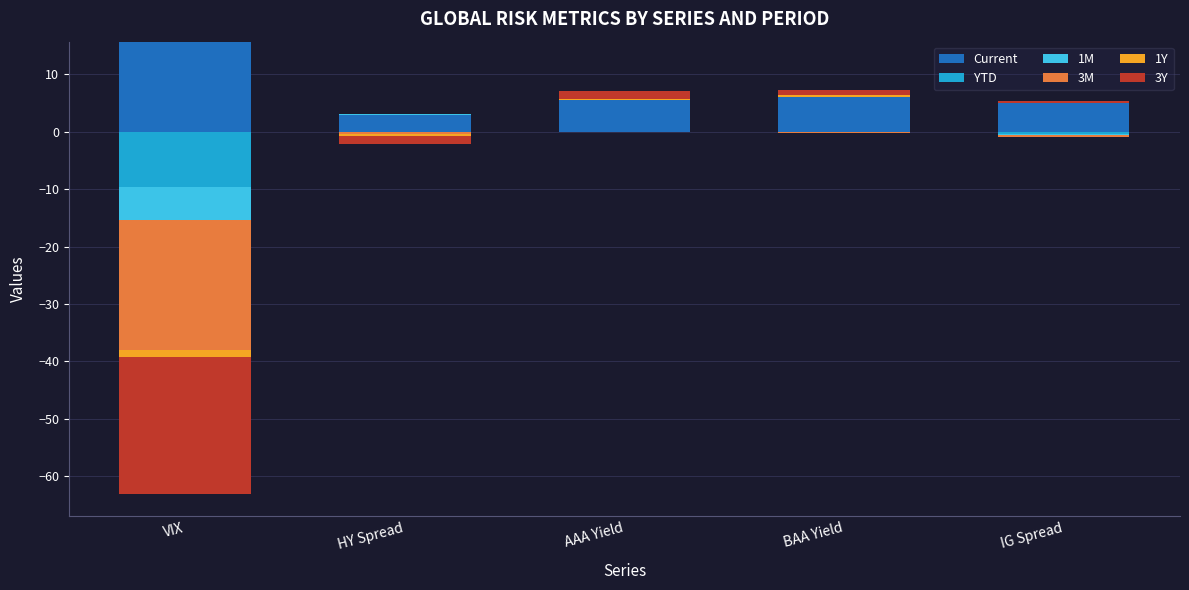

The value of 3Y at AAA Yield is 1.0. True or false?

False